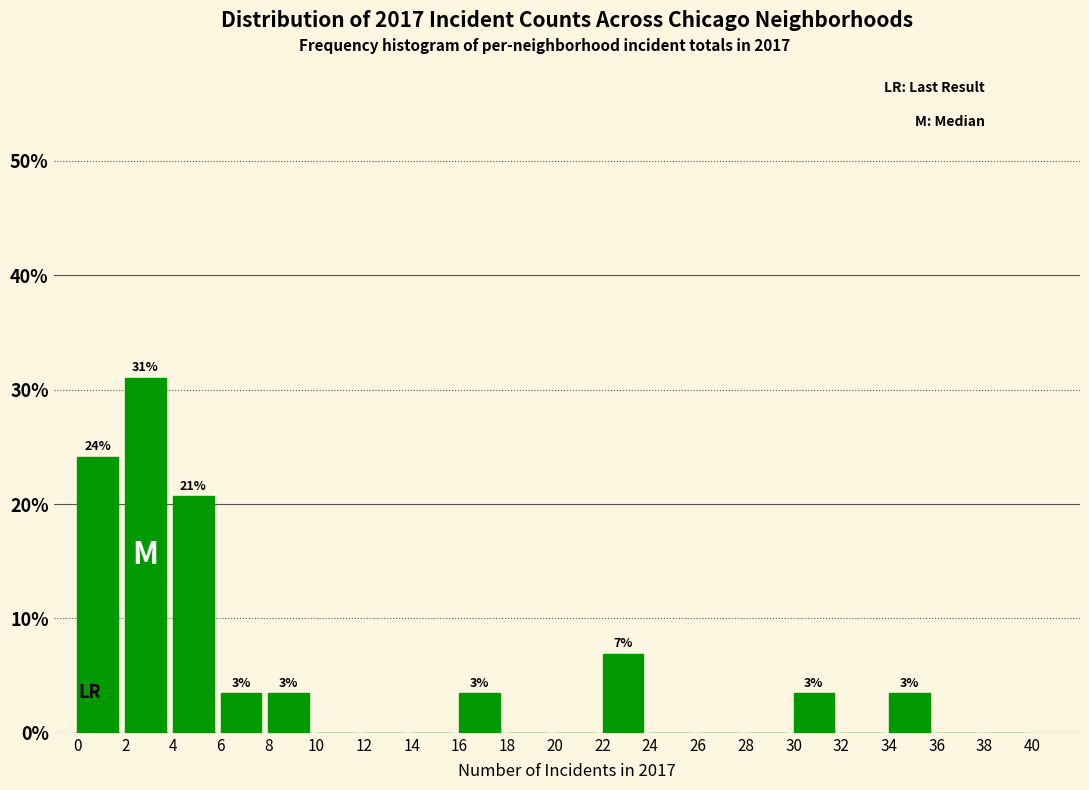

Which range on the x-axis has the tallest bar?

2 to 4